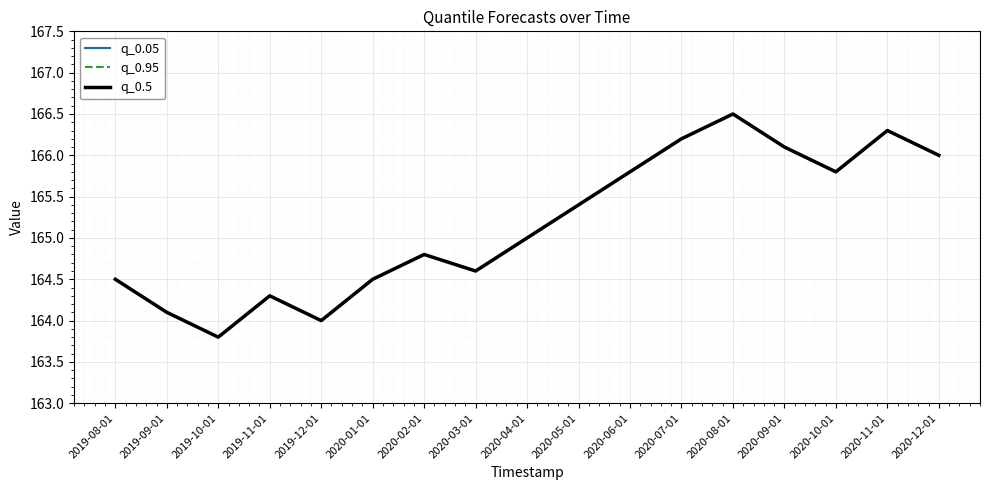

Is this an area chart (filled region under the line)?

No